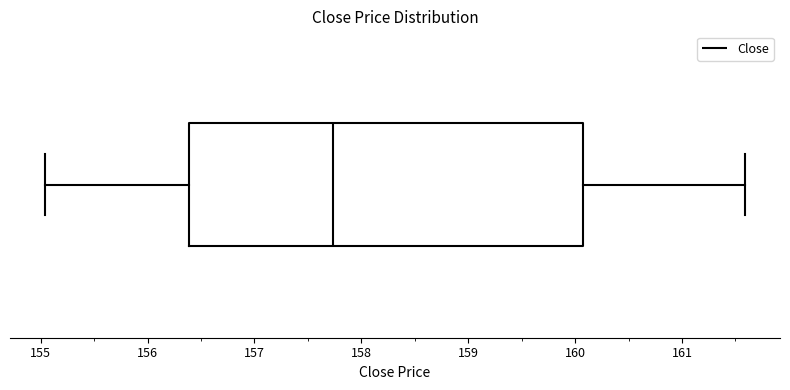

Transcribe this box plot: give where the median line is, the range the box spans, and where the two whiskers end, as read against the x-axis. The values are not printed on the chart, so give them approximately, as read against the axis.

median 157.7, box 156.4 to 160.1, whiskers 155.0 to 161.6